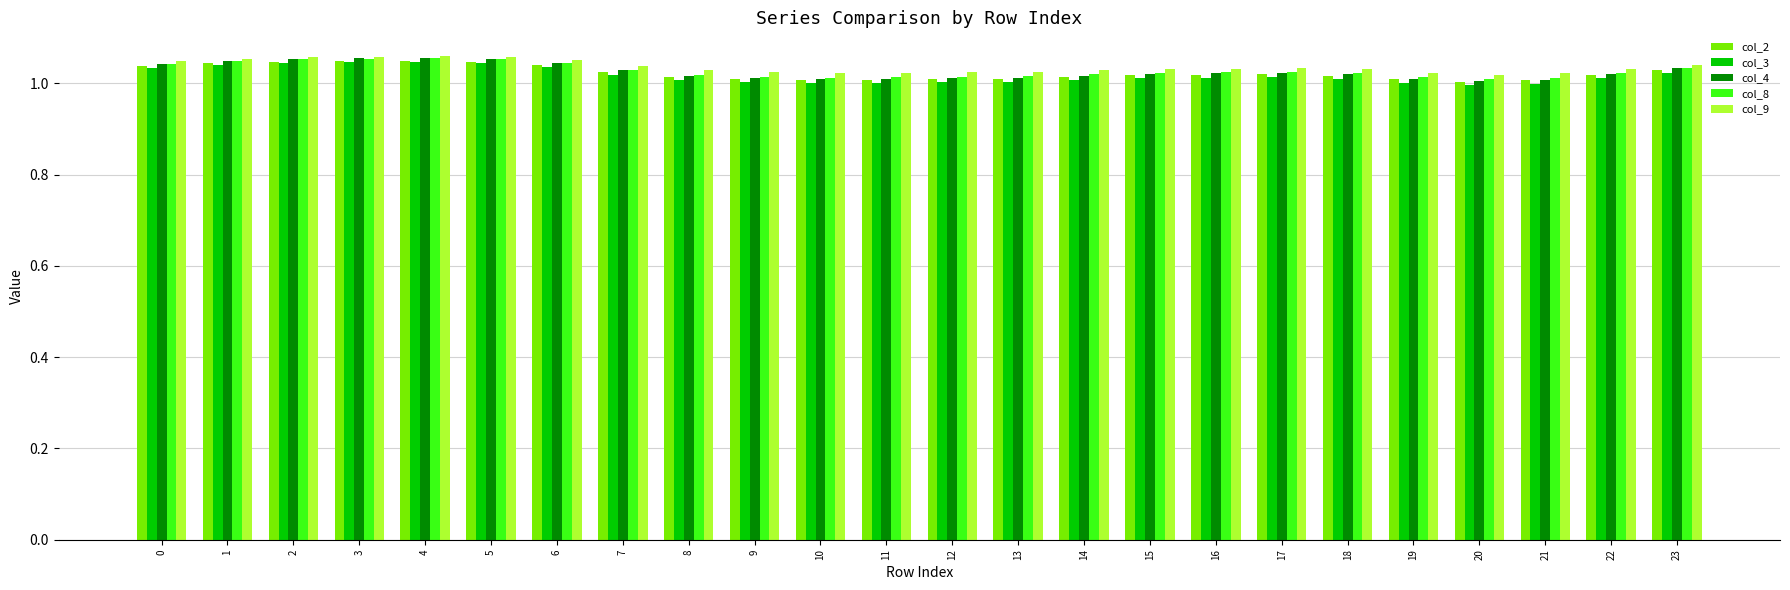

What is the total value across all series at 23?

5.2